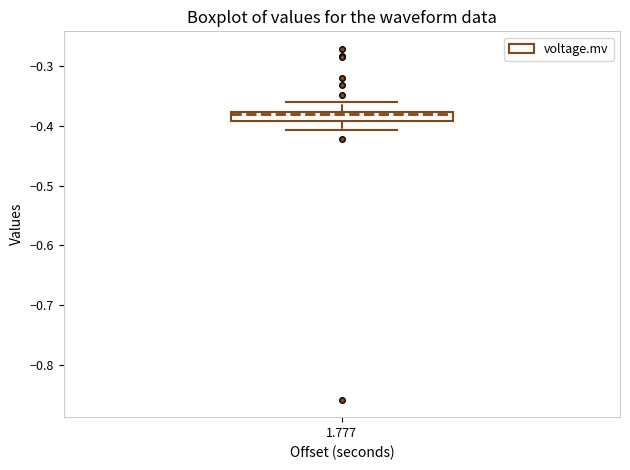

Read this box plot against the y-axis: the position of the median line, the range covered by the box, and the ends of both whiskers. The values are not printed on the chart, so give them approximately, as read against the axis.

median -0.38 (just below the box's upper edge), box -0.39 to -0.38, whiskers -0.41 to -0.36